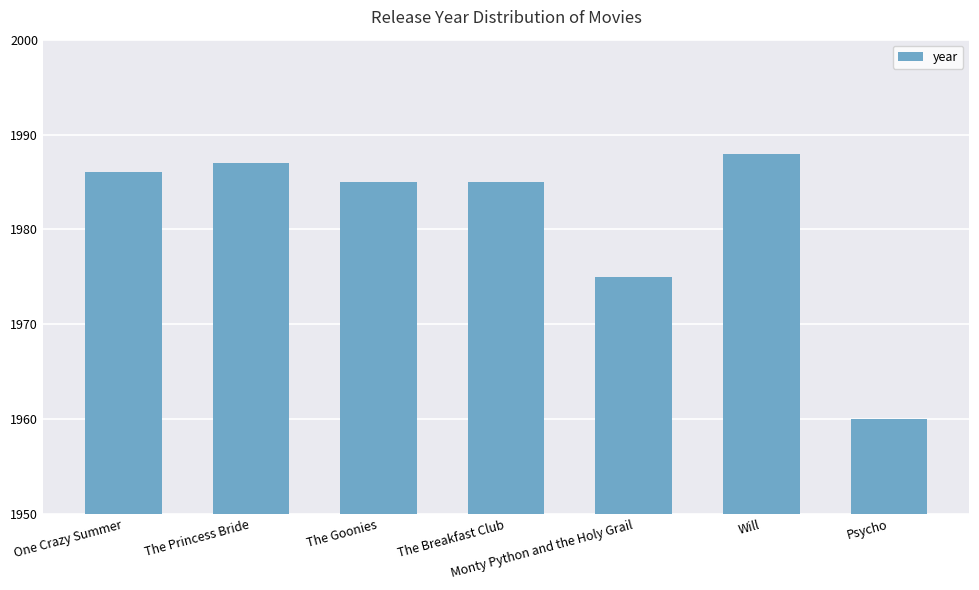

At which label is the value closest to 1974?

Monty Python and the Holy Grail